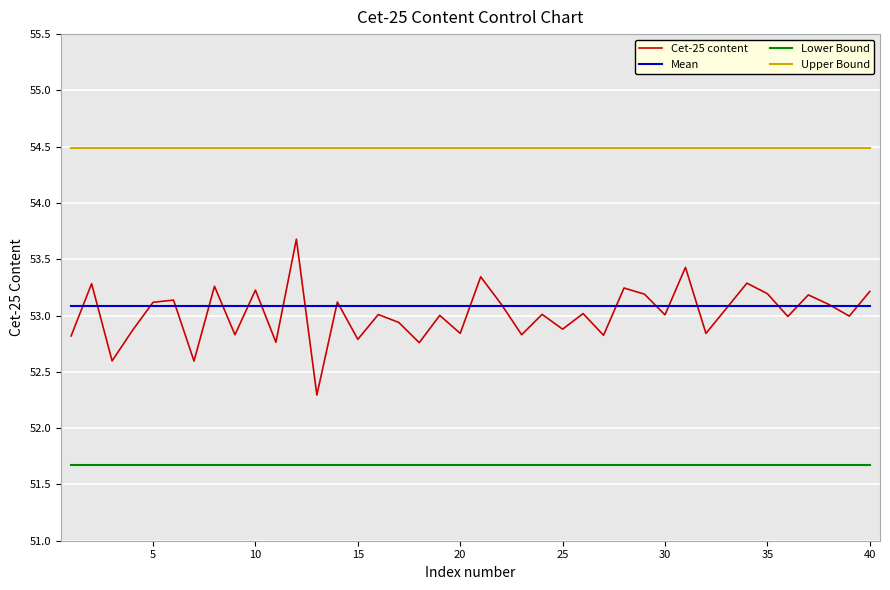

How many series are shown in this chart?

4